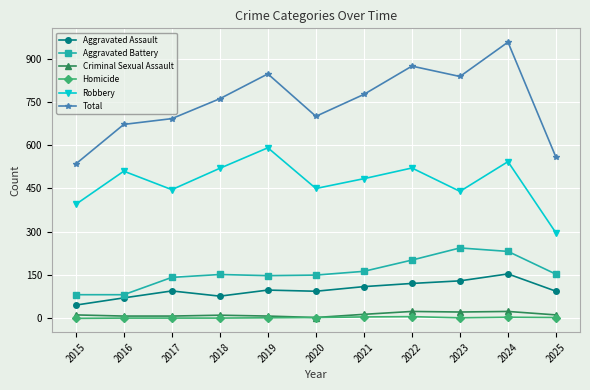

Which series has the largest total across all categories?

Total